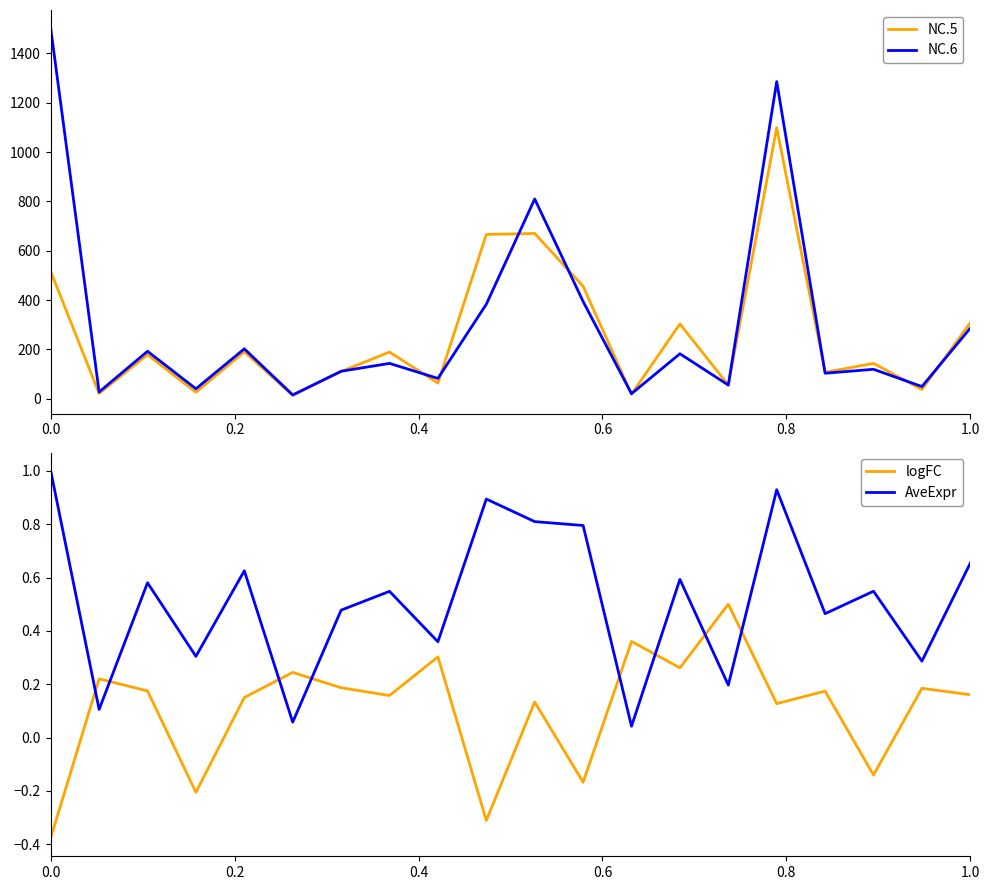

The logFC series shows -0.5 at 0.0. True or false?

False